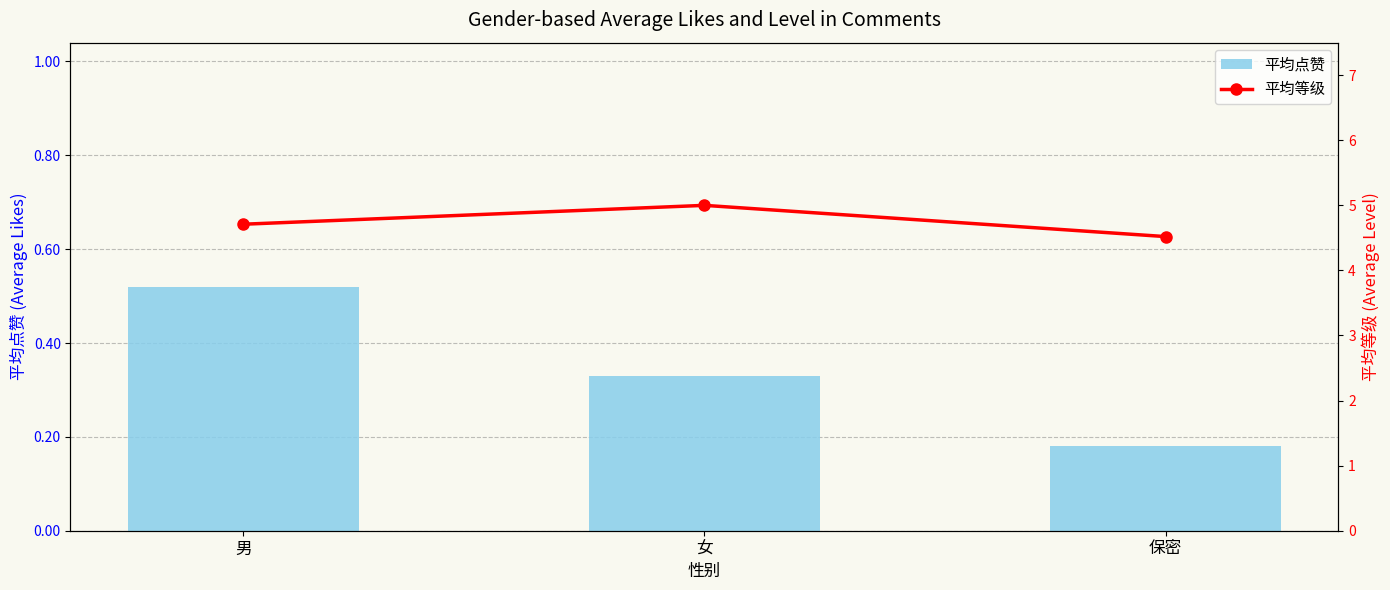

What is the value of the 平均等级 bar at the 3rd from the left?

4.5